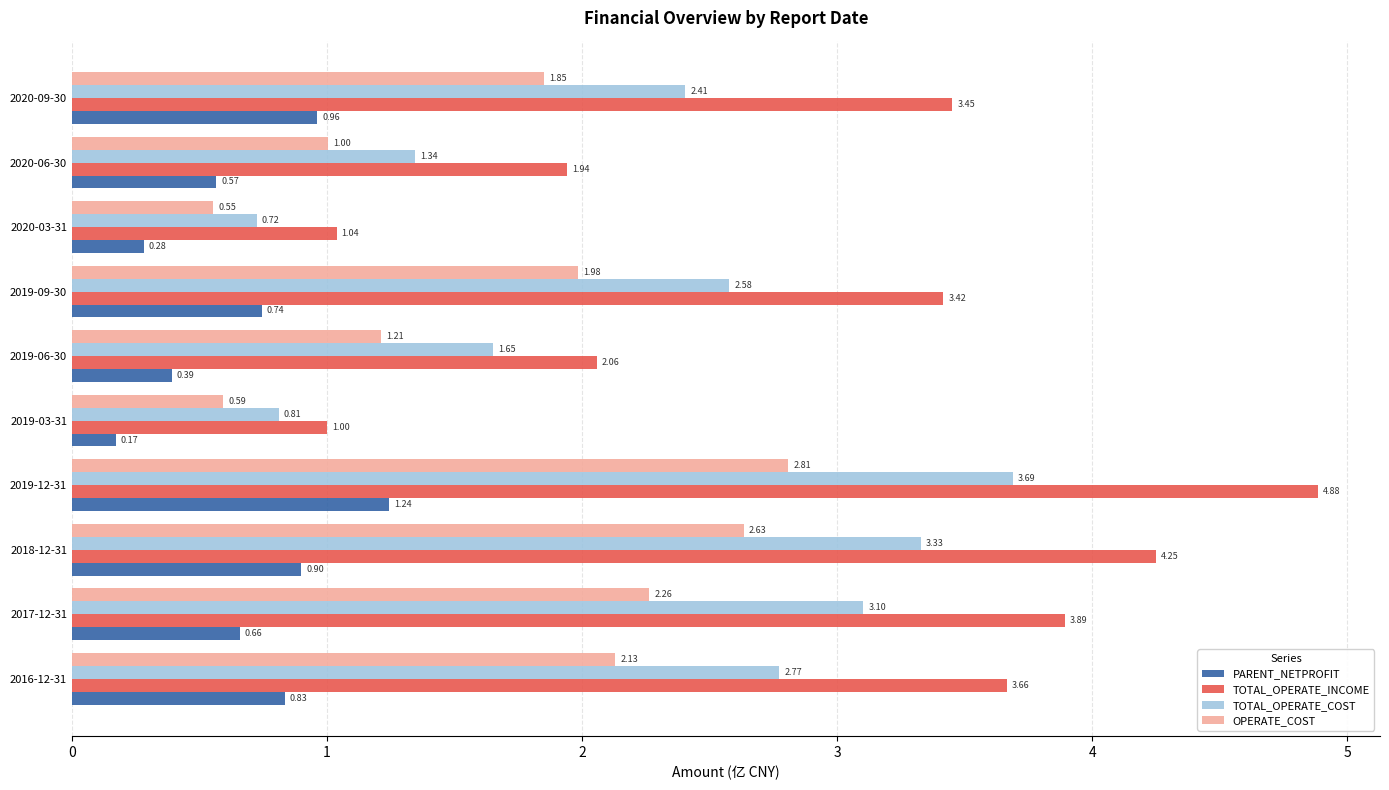

What is the maximum value shown in the chart?

4.9